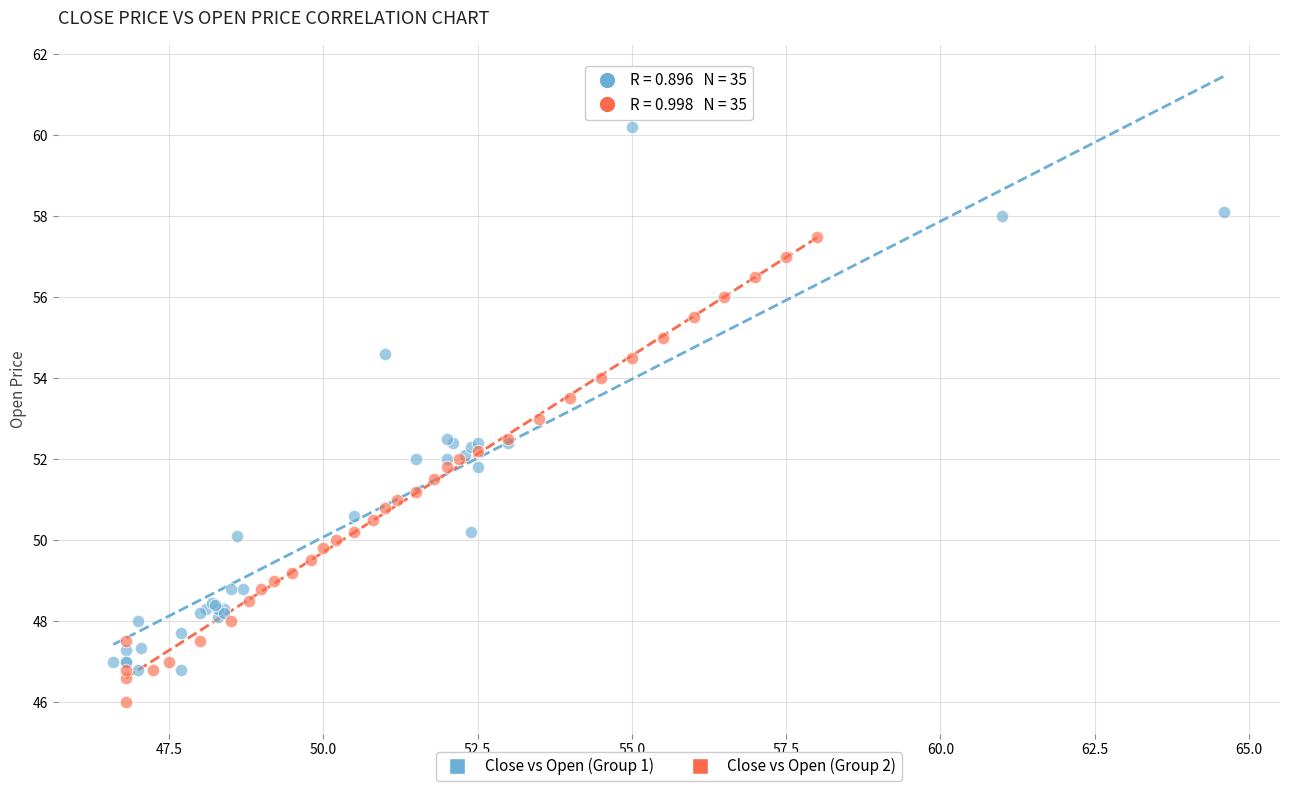

Which series has the widest spread of Y values?

Close vs Open (Group 1)